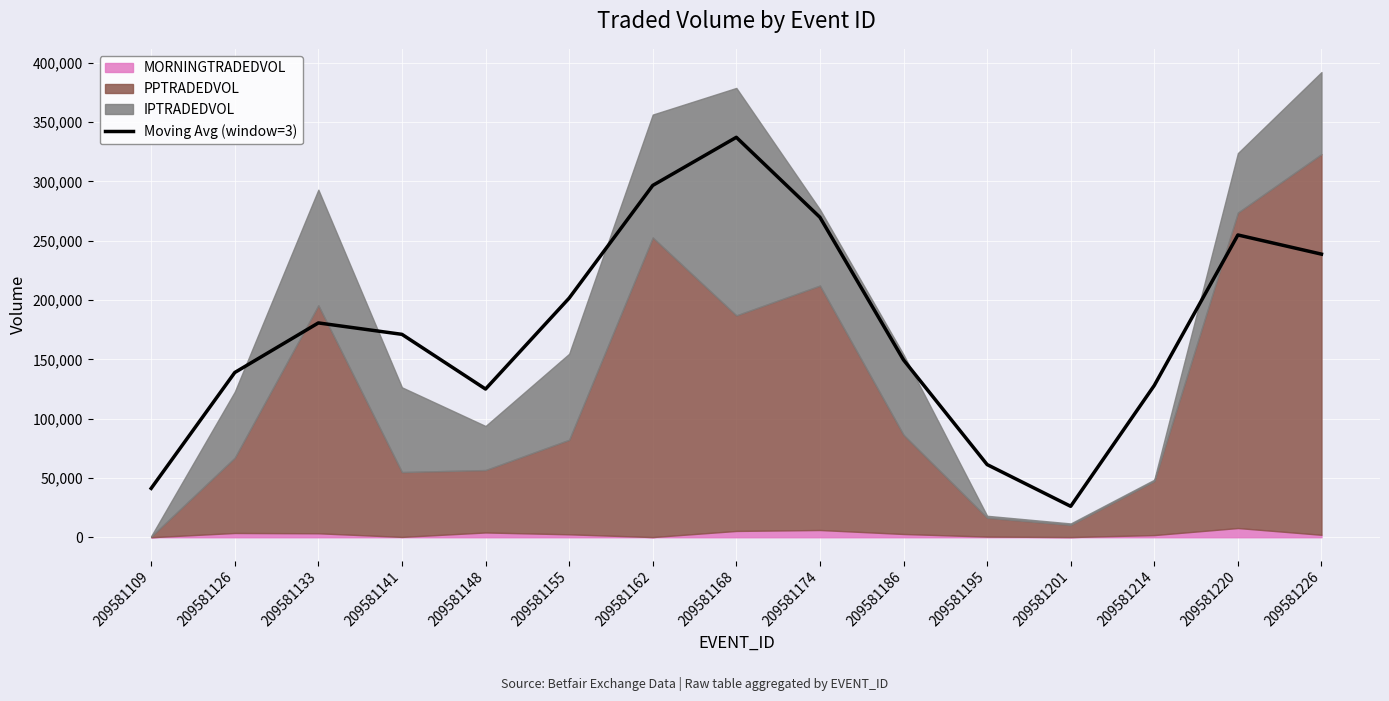

At which label does the data first exceed 171079?

209581133